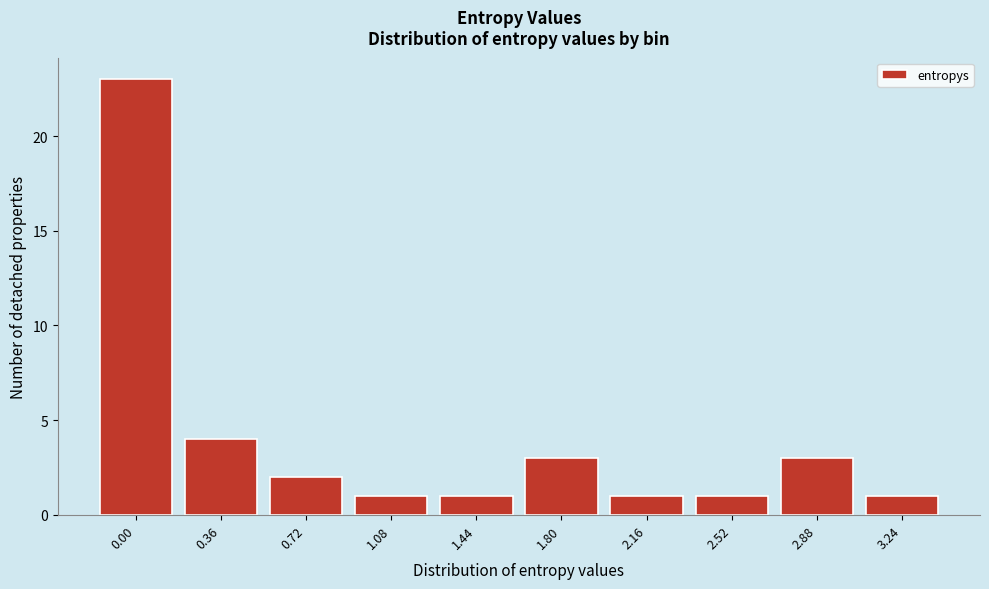

Reading left to right, transcribe all the data shown in this chart.

0.00=23	0.36=4	0.72=2	1.08=1	1.44=1	1.80=3	2.16=1	2.52=1	2.88=3	3.24=1